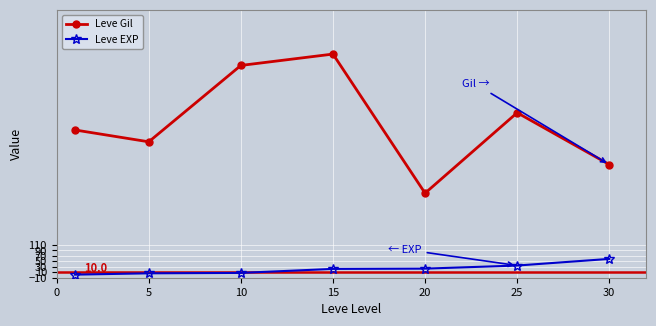

List the series in order of their overall mean, highest first.

Leve Gil, Leve EXP